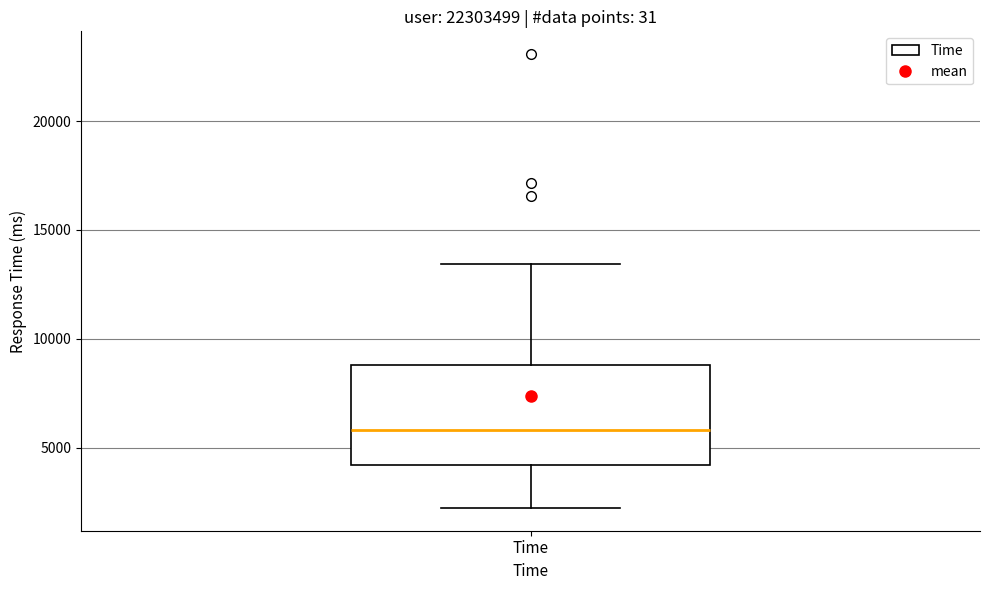

Transcribe this box plot: give where the median line is, the range the box spans, and where the two whiskers end, as read against the y-axis. The values are not printed on the chart, so give them approximately, as read against the axis.

median 6000, box 4000 to 9000, whiskers 2000 to 13500